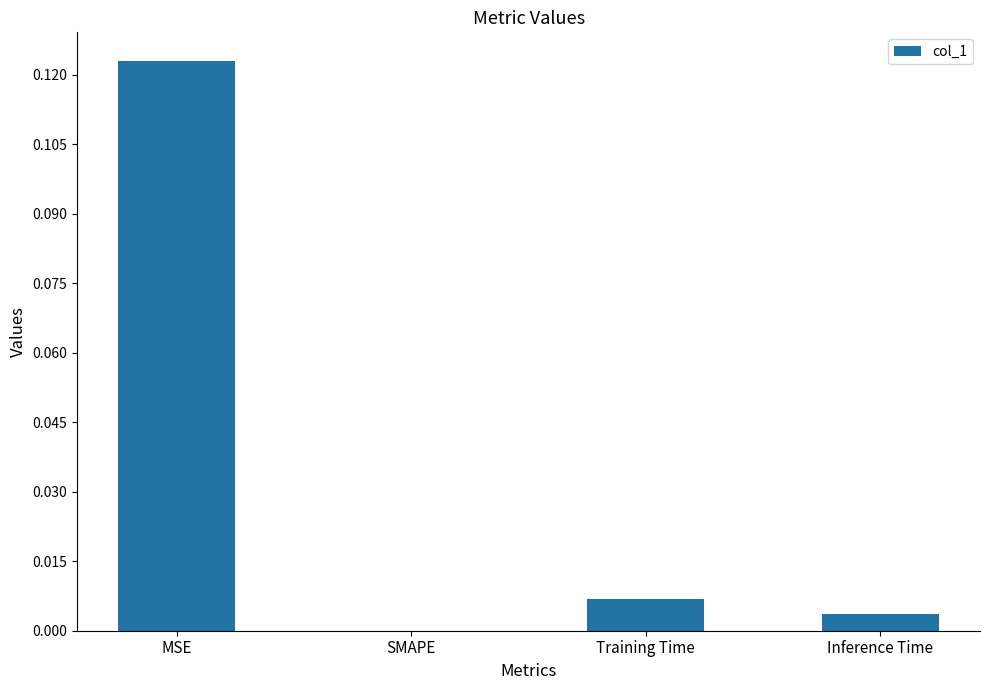

Between MSE and Inference Time, which is larger?

MSE